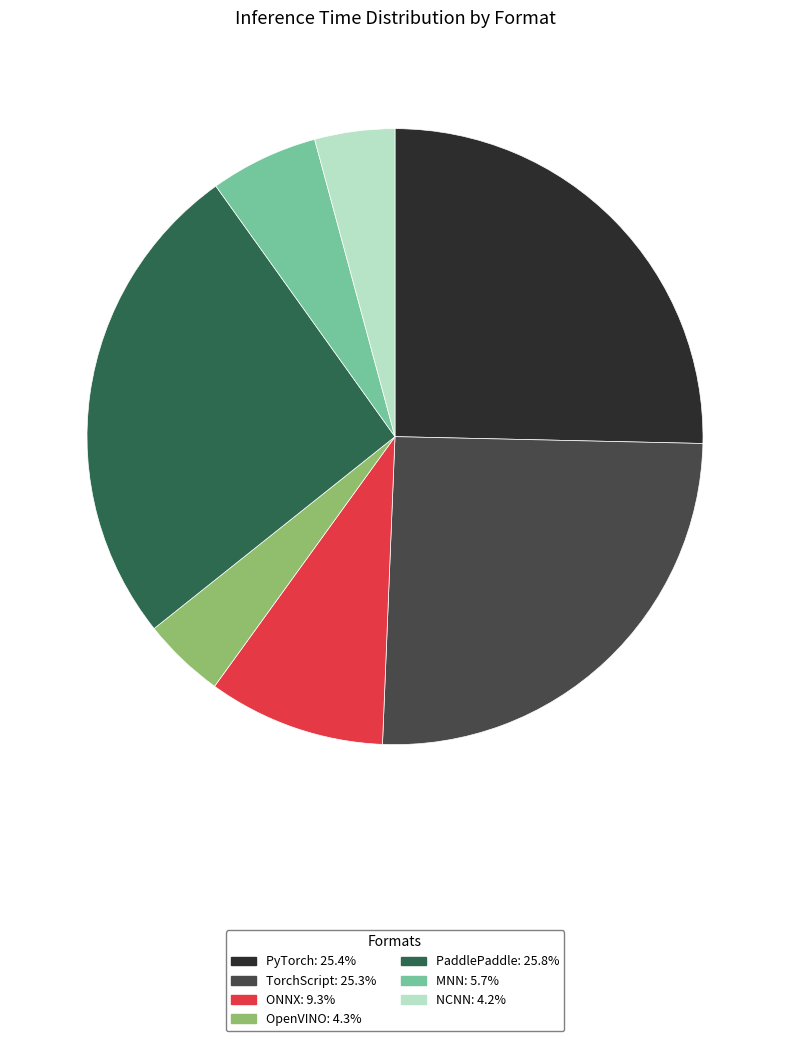

What is the ratio of the value at PyTorch to the value at NCNN?

6.0